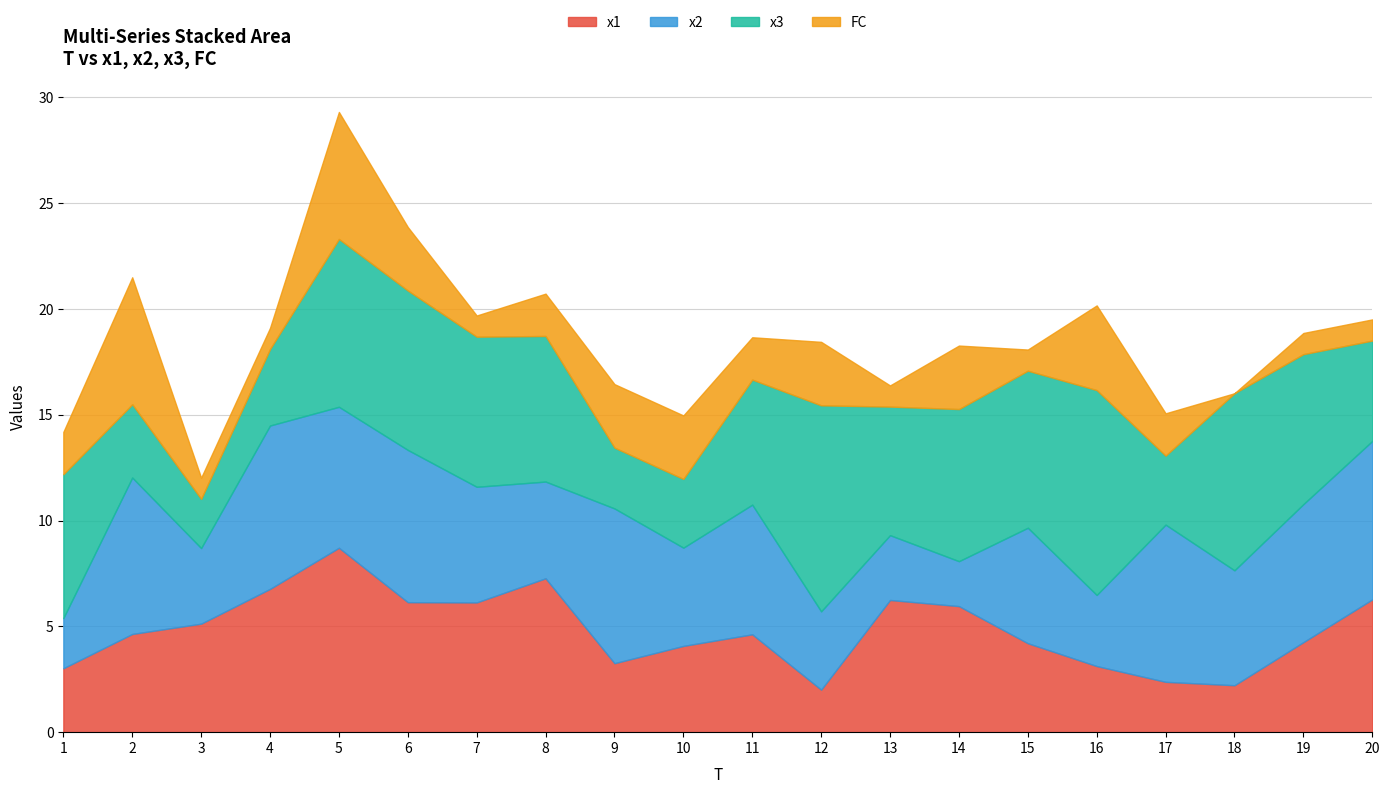

Which series has the largest total across all categories?

x3